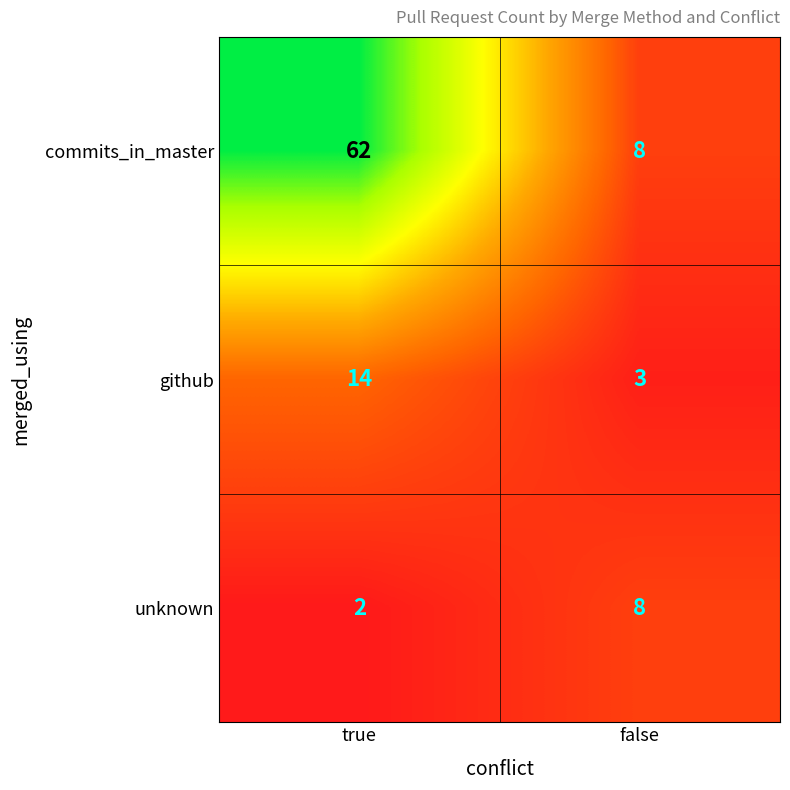

The commits_in_master series shows 110 at true. True or false?

False